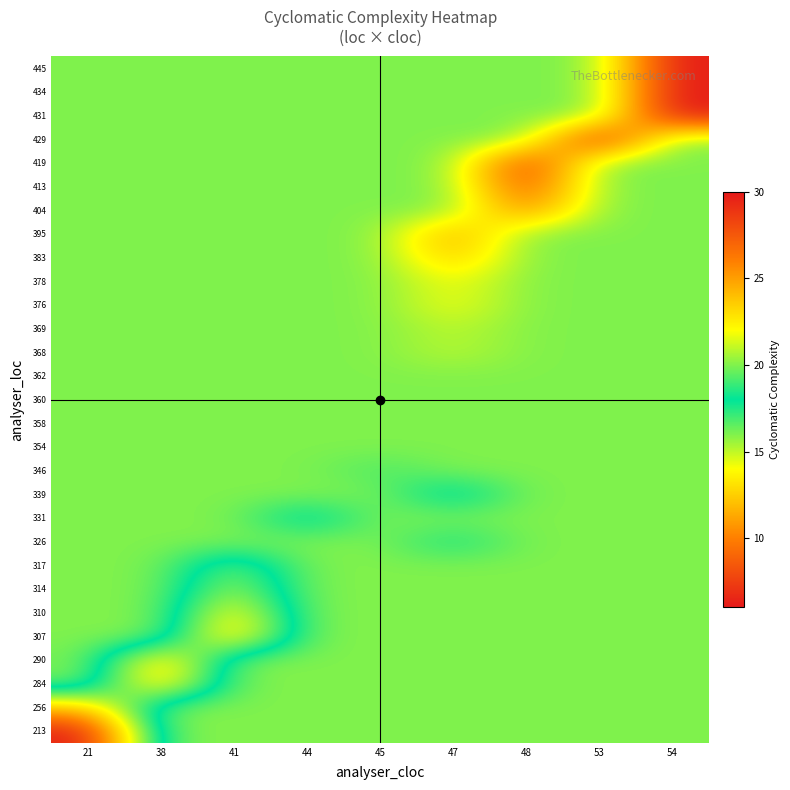

At 21, list the series in order from largest to smallest.

284, 290, 307, 310, 314, 317, 326, 331, 339, 346, 354, 358, 360, 362, 368, 369, 376, 378, 383, 395, 404, 413, 419, 429, 431, 434, 445, 256, 213